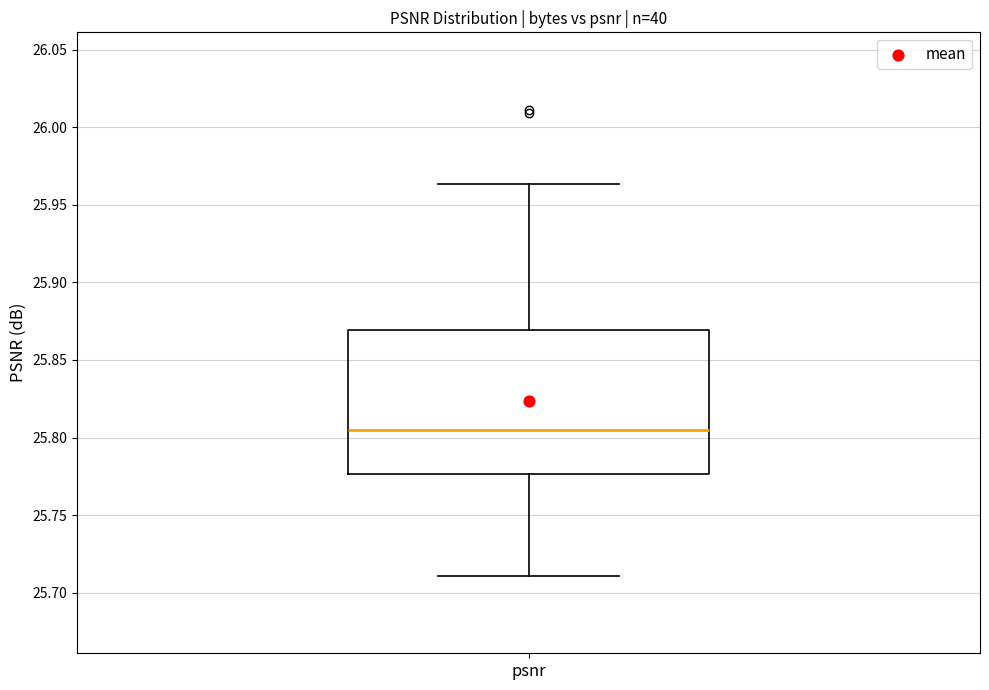

Where does the median line of the box for psnr sit on the y-axis? The values are not printed on the chart, so give them approximately, as read against the axis.

25.805